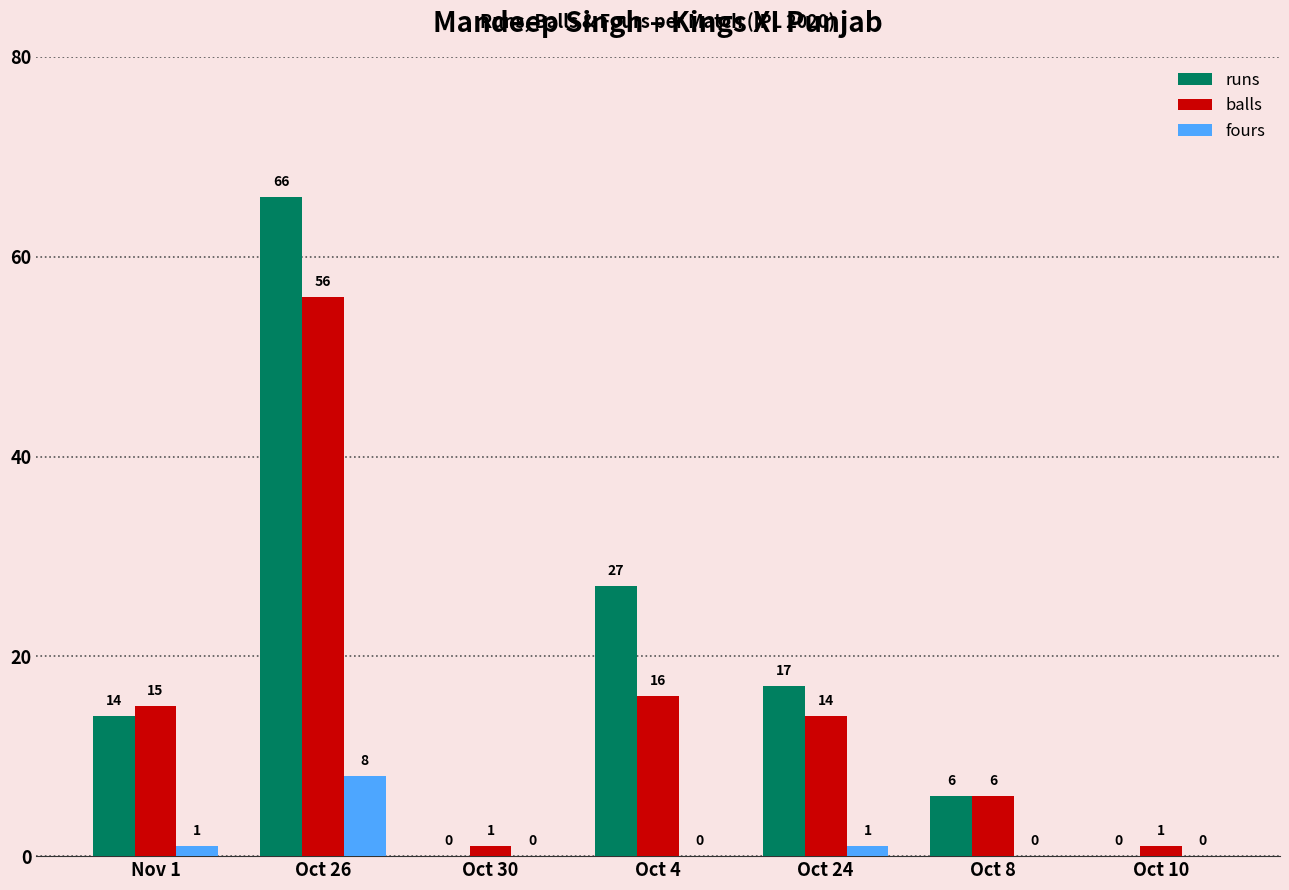

The fours series shows 5 at Oct 26. True or false?

False